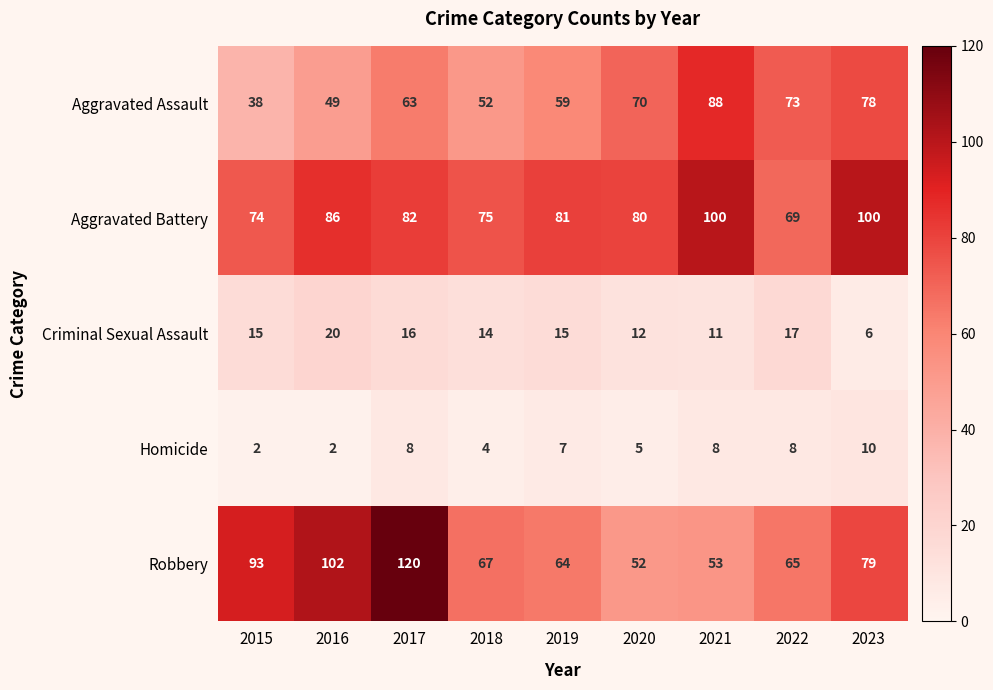

What is the difference between the highest and lowest values at 2020?

75